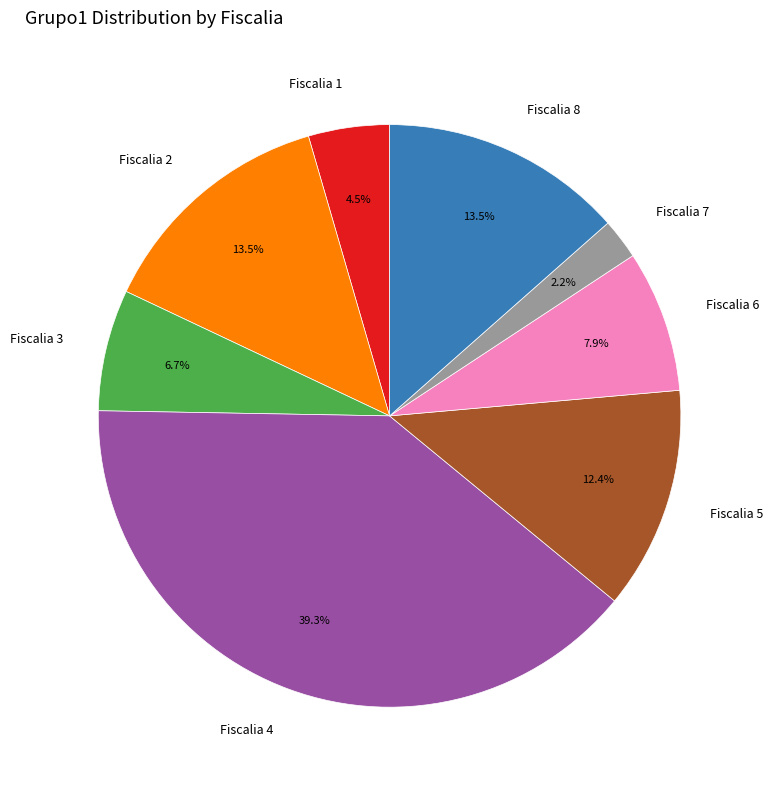

Is it true that Fiscalia 6 is 1% of the pie?

False